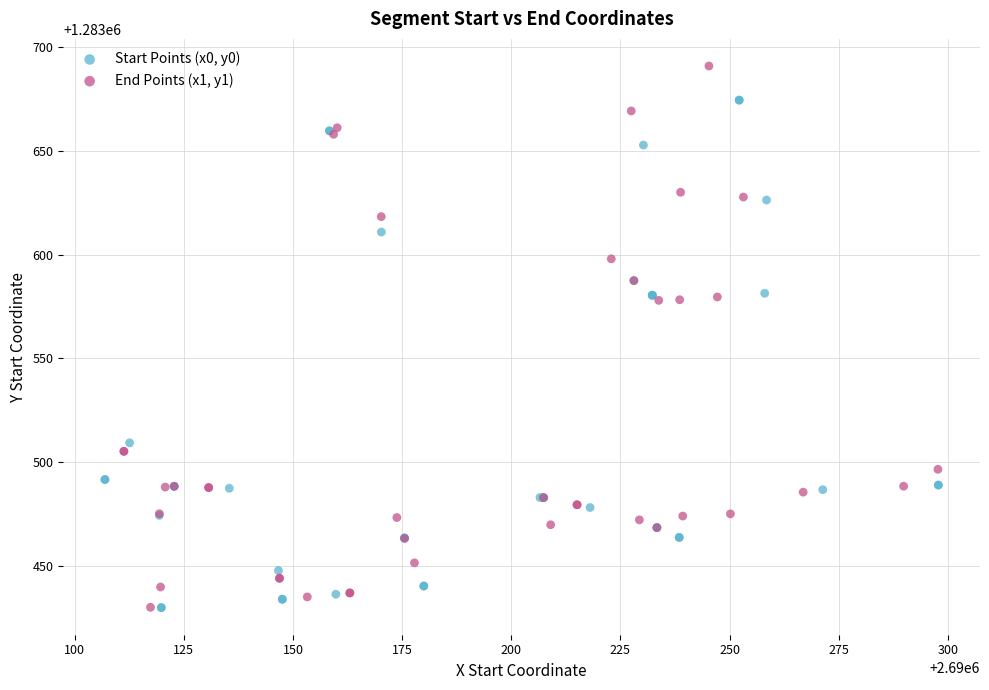

What are all the series names shown in the legend?

Start Points (x0, y0), End Points (x1, y1)